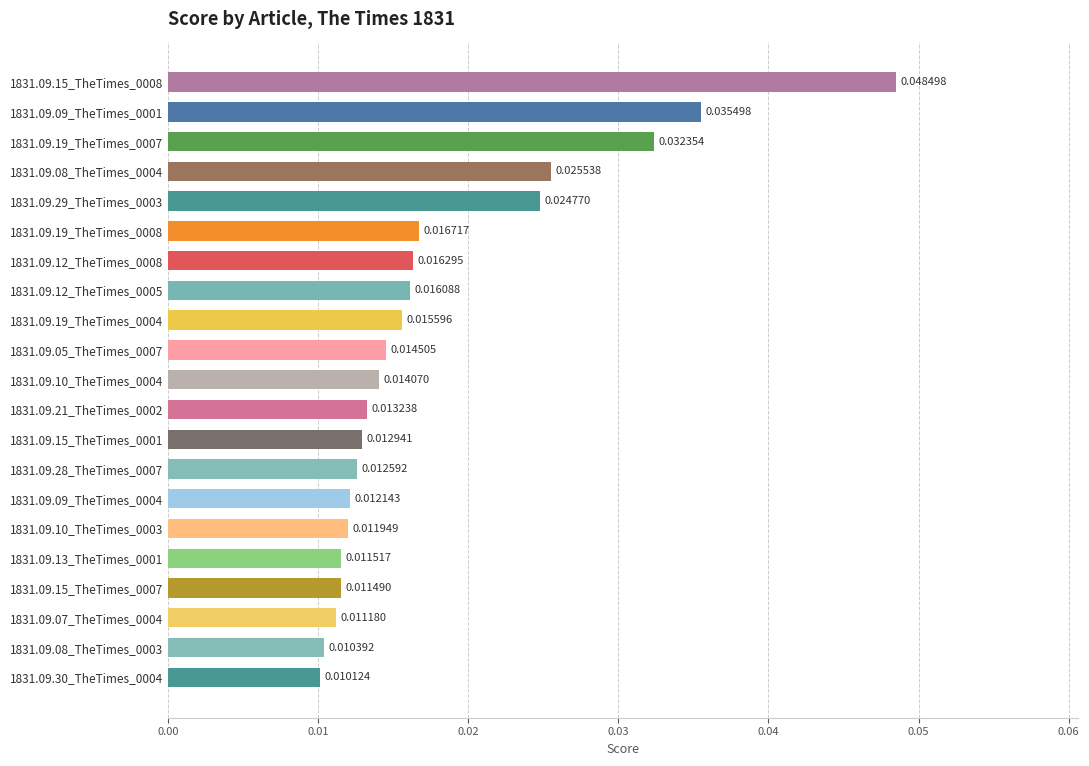

Which has a higher value, 1831.09.30_TheTimes_0004 or 1831.09.08_TheTimes_0004?

1831.09.08_TheTimes_0004